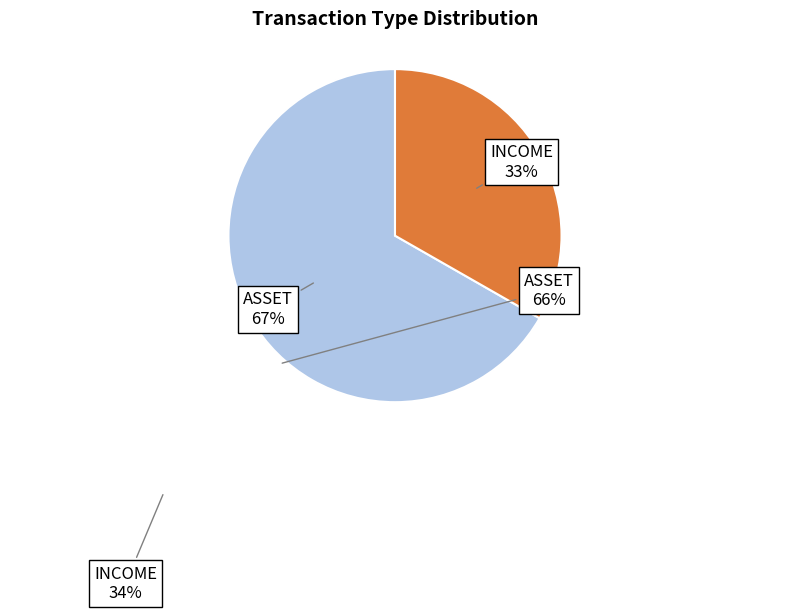

Is there a majority slice in this chart?

Yes